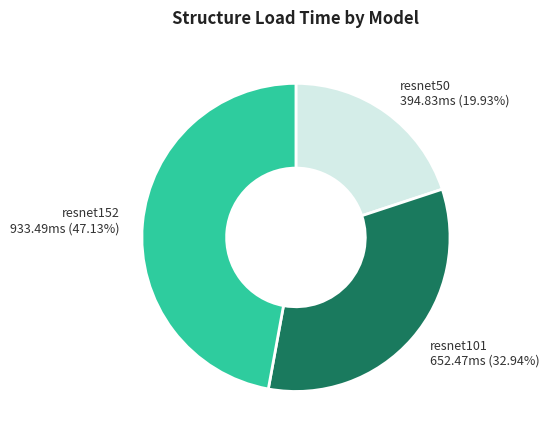

Is there any slice that represents more than half of the pie?

No